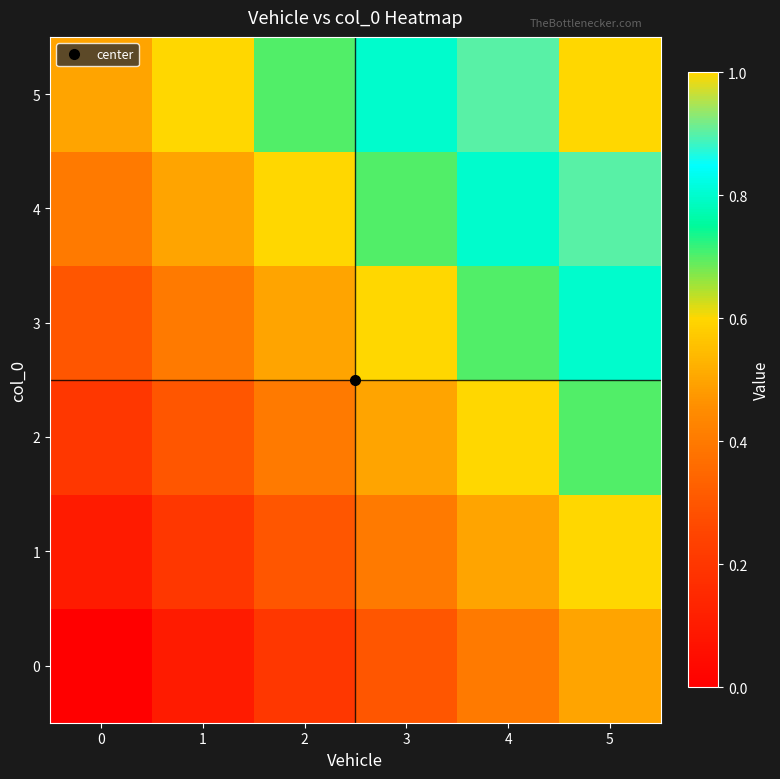

Between 2 and 3, which series saw the biggest shift?

5